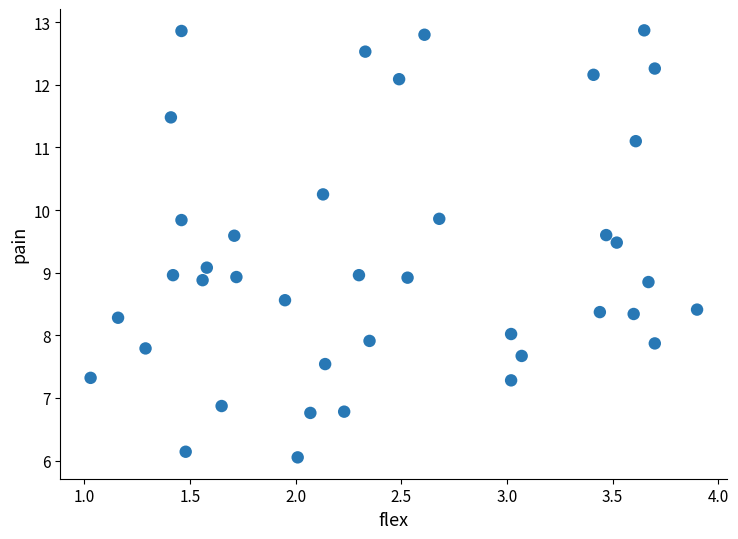

What is the range of Y values (max minus min)?

6.8